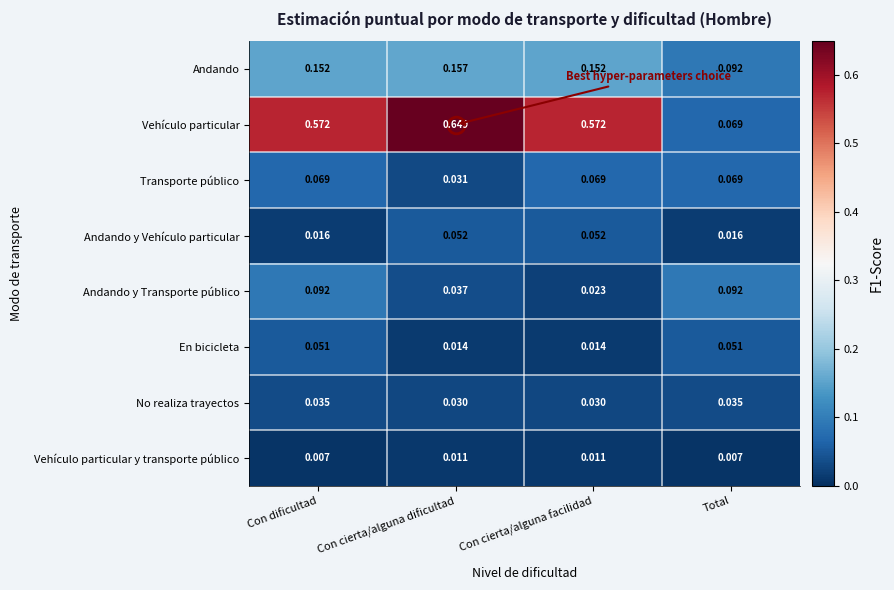

At which category is the sum across all series the highest?

Con dificultad